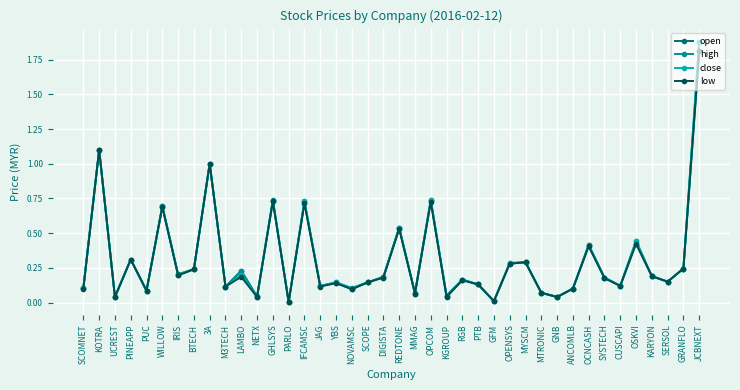

What is the greatest value displayed?

1.9